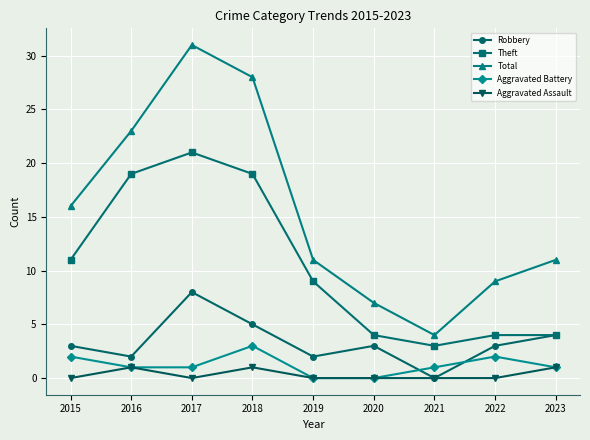

List the series in order of their peak value, lowest first.

Aggravated Assault, Aggravated Battery, Robbery, Theft, Total